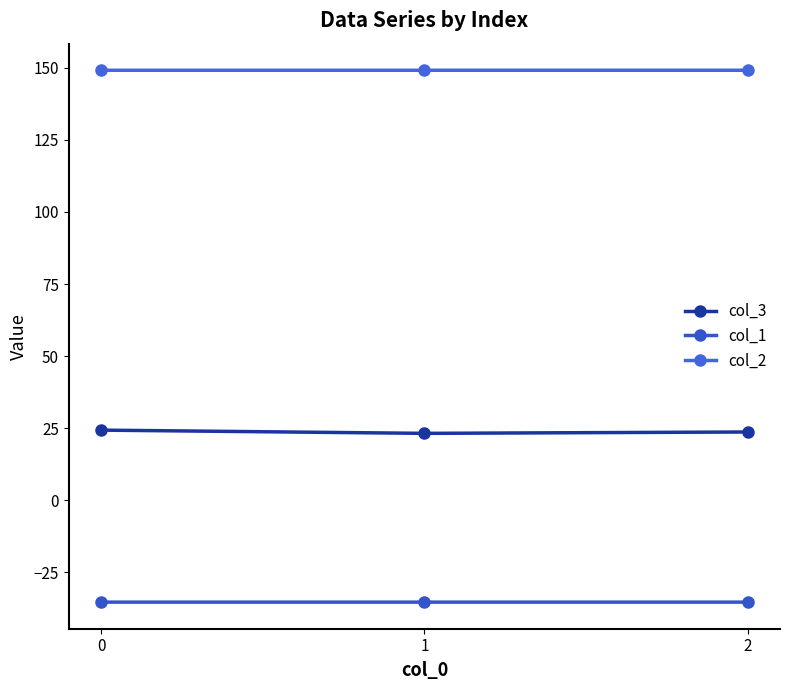

Rank the series at 2 from lowest to highest value.

col_1, col_3, col_2